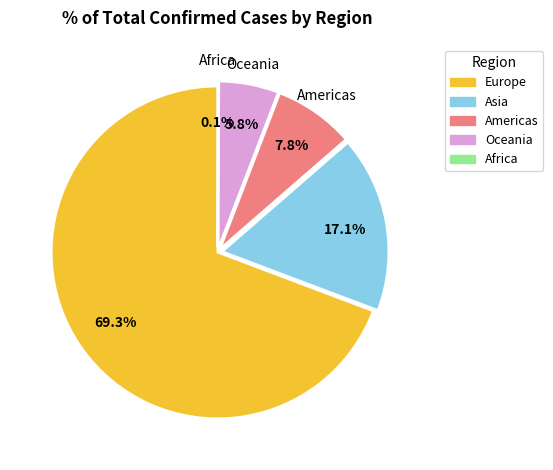

Is there any slice that represents more than half of the pie?

Yes